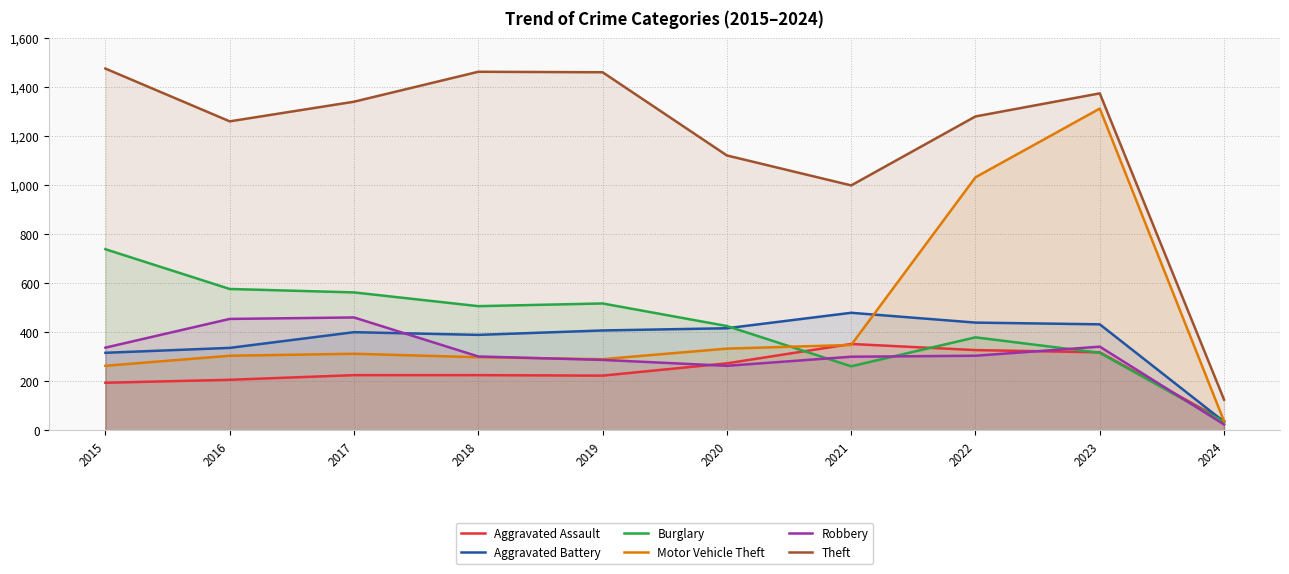

Reading left to right, list all the values displayed in this chart.

Aggravated Assault: 194	206	225	225	223	273	352	327	318	39
Aggravated Battery: 316	336	400	389	407	416	479	439	432	35
Burglary: 738	576	562	506	517	425	261	379	316	34
Motor Vehicle Theft: 263	304	312	298	290	333	348	1031	1311	37
Robbery: 337	454	460	301	287	263	300	304	341	24
Theft: 1474	1259	1339	1461	1459	1120	998	1279	1373	125